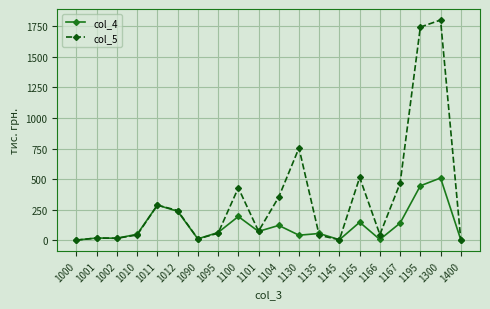

What is the total value across all series at 1104?

476